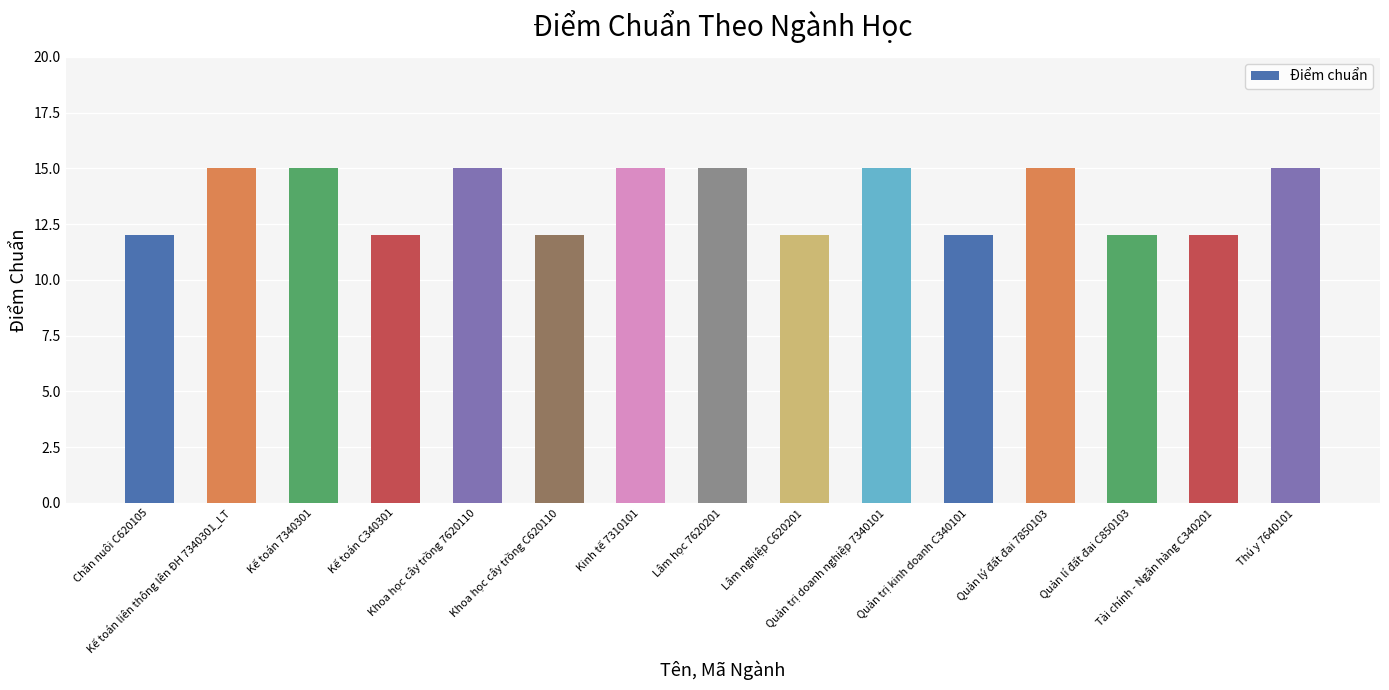

What is the greatest value displayed?

15